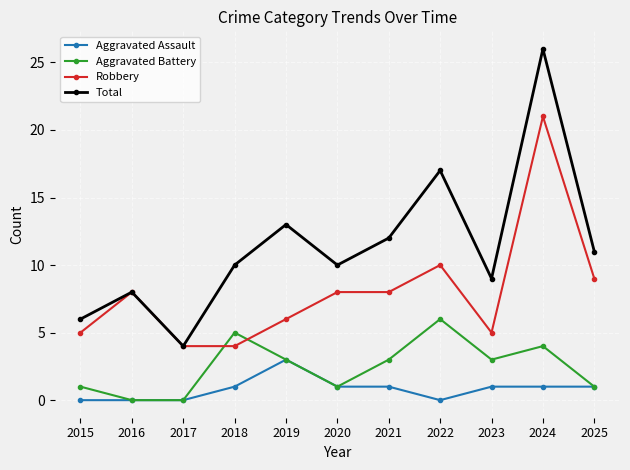

What is the minimum value for Total?

4